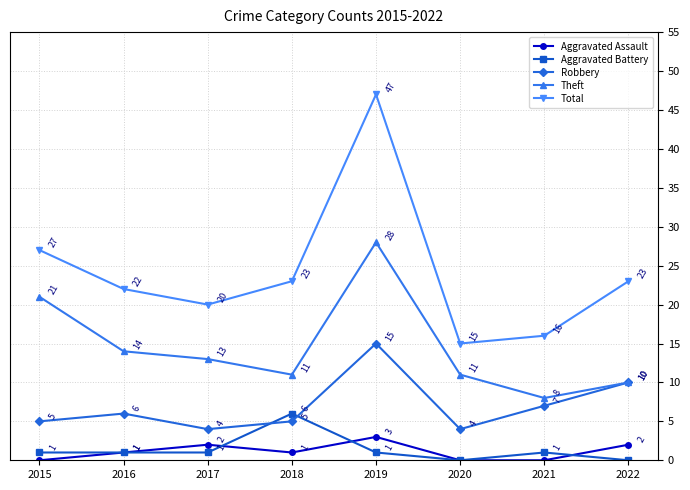

How many data points does each series have?

8